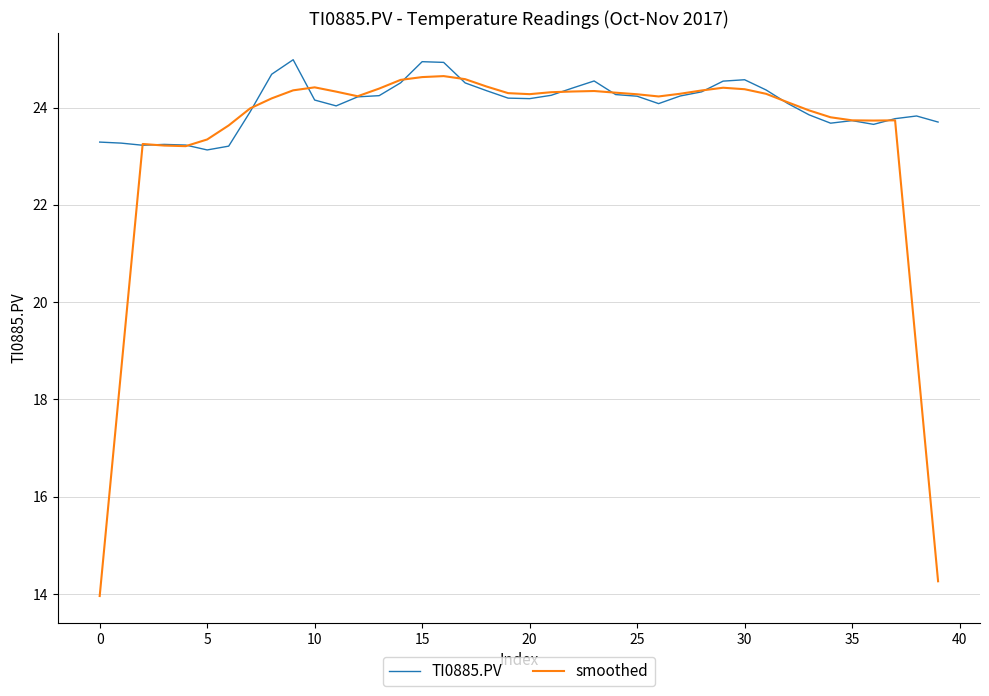

What is the lowest value of the TI0885.PV series?

23.1